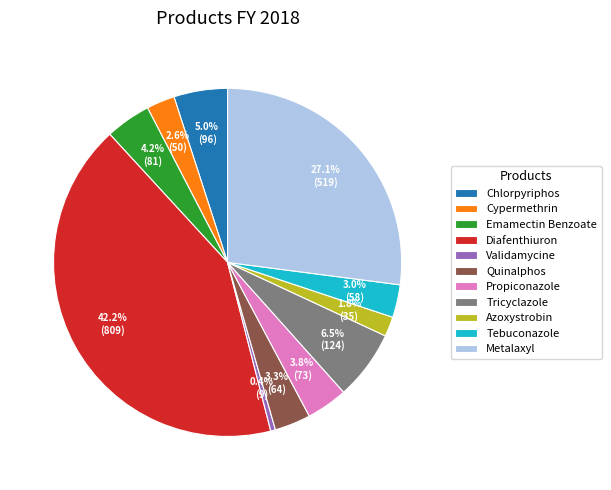

What percentage is the Quinalphos slice, to the nearest percent?

3%